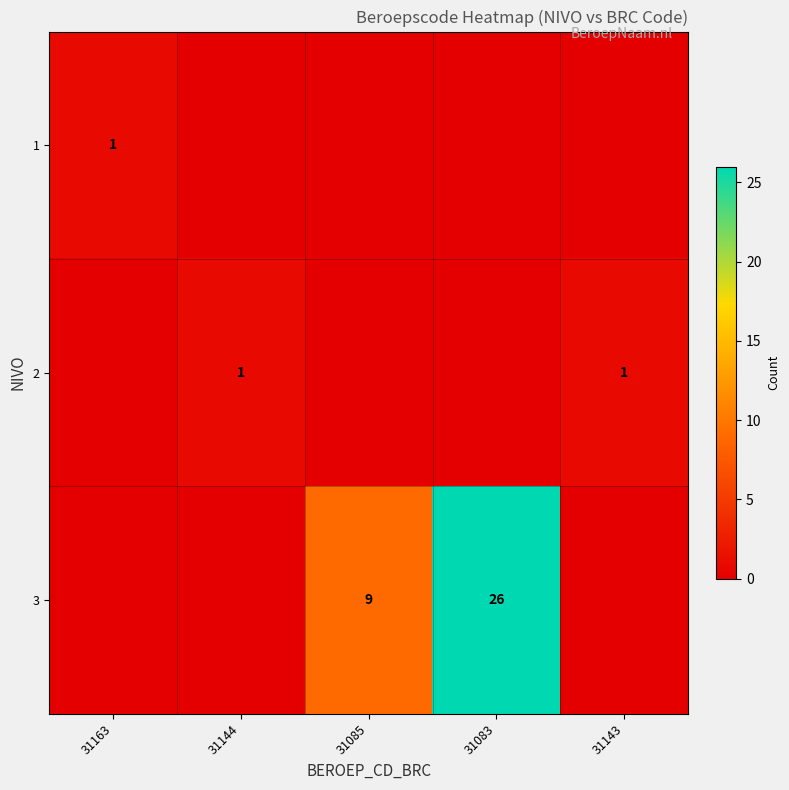

True or false: 3 has a value of 26 at 31083.

True